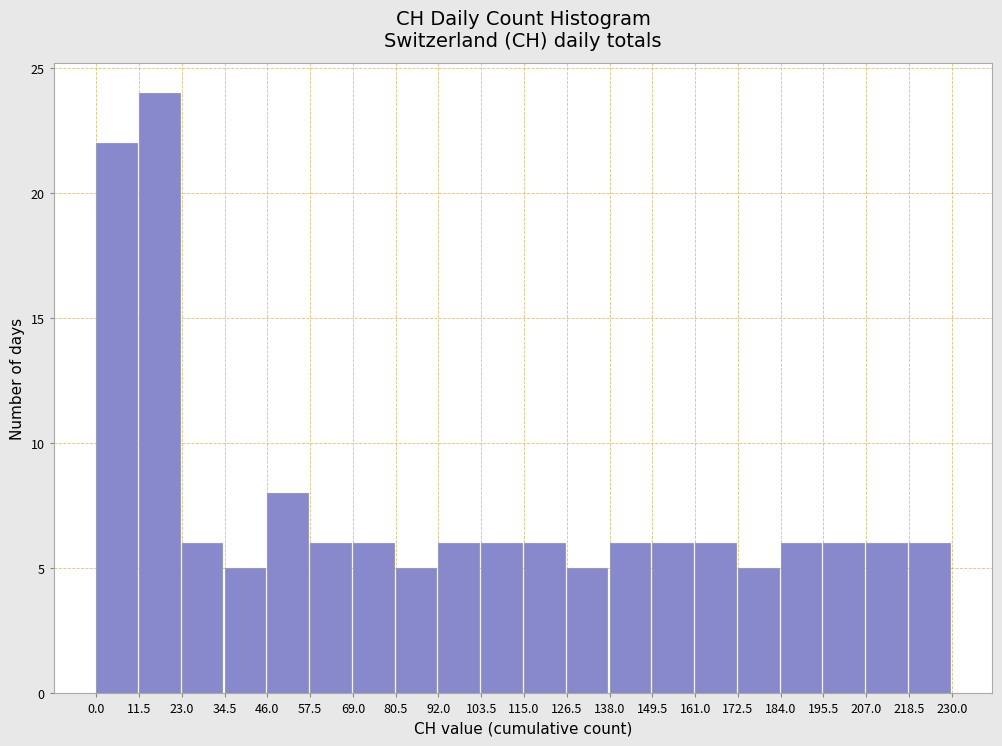

What is the height of the bar covering 57.5 to 69.0 on the x-axis? The values are not printed on the chart, so give them approximately, as read against the axis.

6